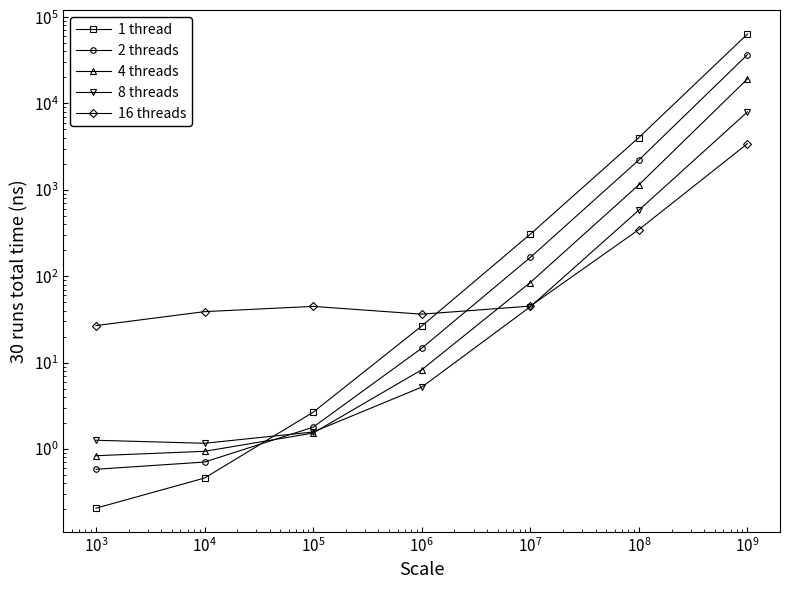

What are all the series names shown in the legend?

1 thread, 2 threads, 4 threads, 8 threads, 16 threads